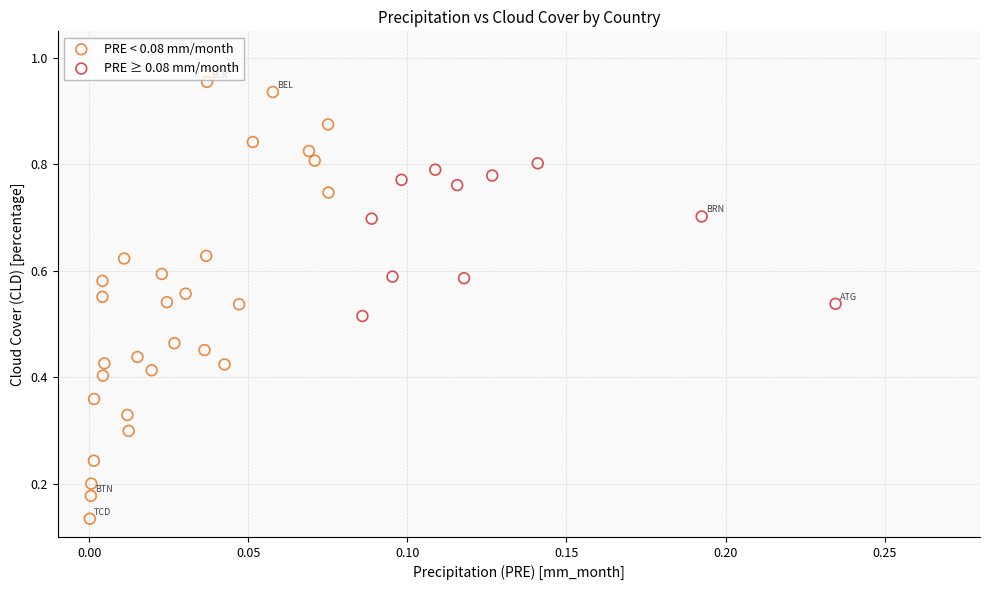

Which series contains the highest Y value?

PRE < 0.08 mm/month